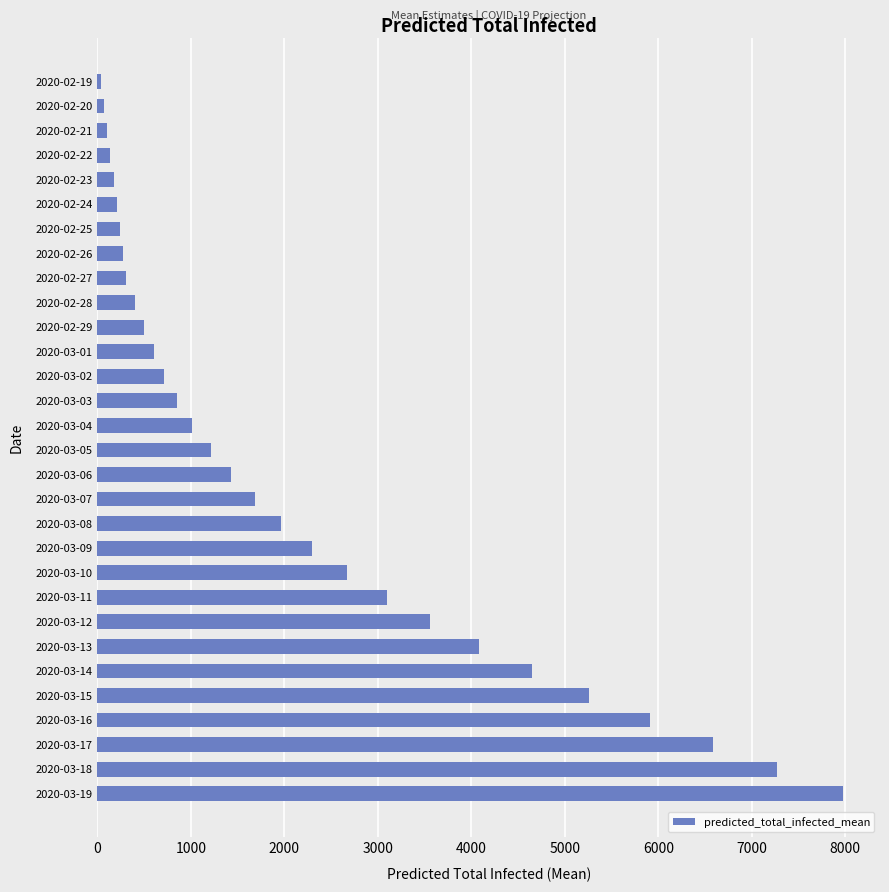

What is the label of the 14th bar from the top?

2020-03-03